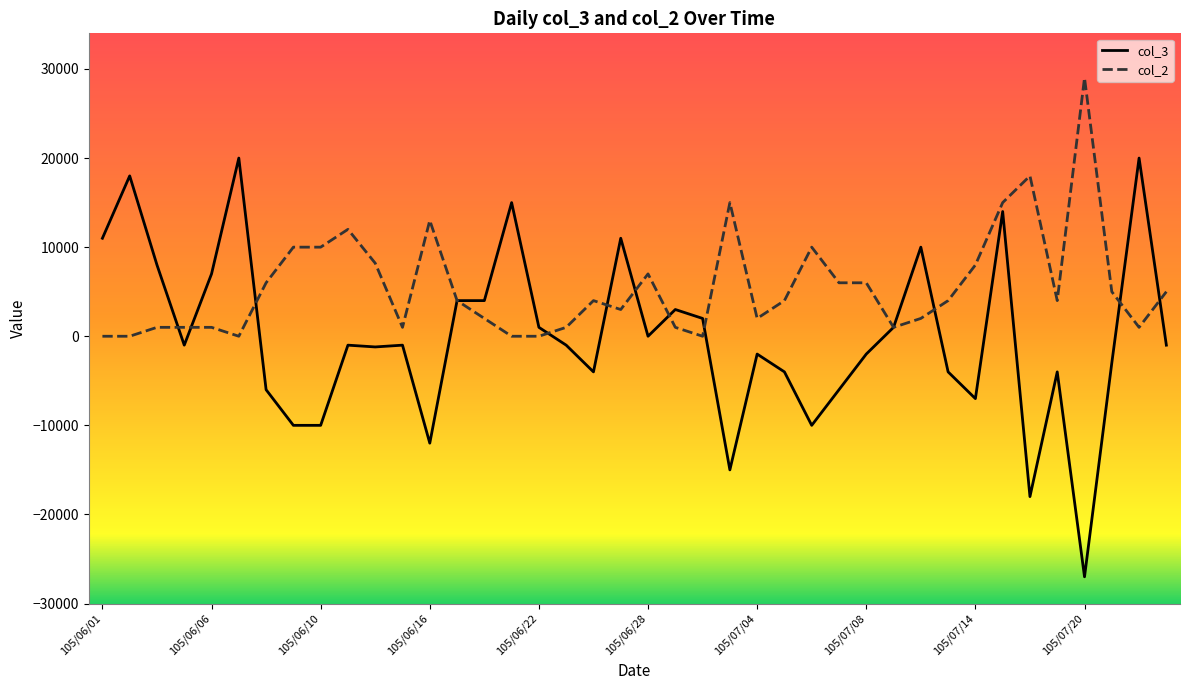

What is the difference between the maximum and second lowest values in the col_3 series?

38000